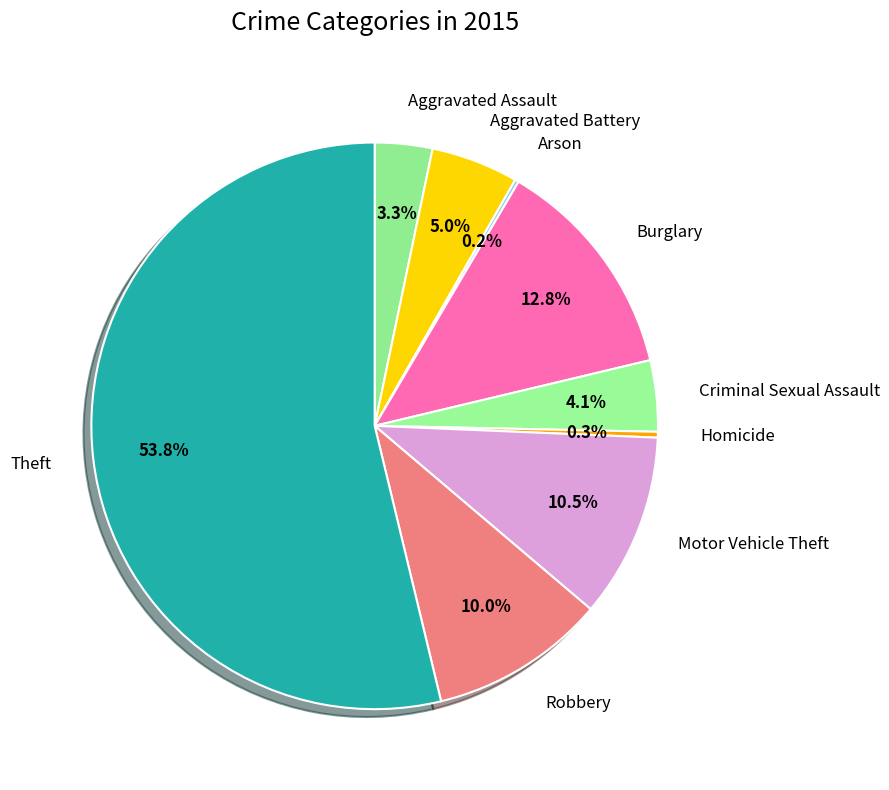

To the nearest percent, what portion does Aggravated Assault represent?

3%